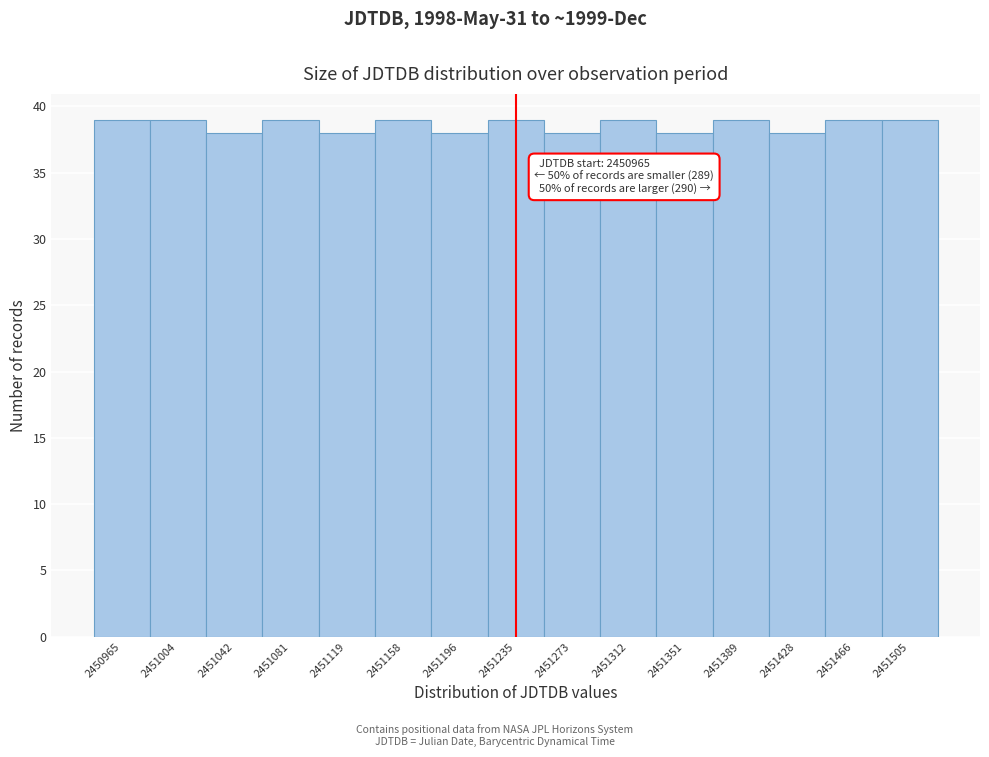

Reading right to left, transcribe all the data shown in this chart.

2451505=39	2451466=39	2451428=38	2451389=39	2451351=38	2451312=39	2451273=38	2451235=39	2451196=38	2451158=39	2451119=38	2451081=39	2451042=38	2451004=39	2450965=39